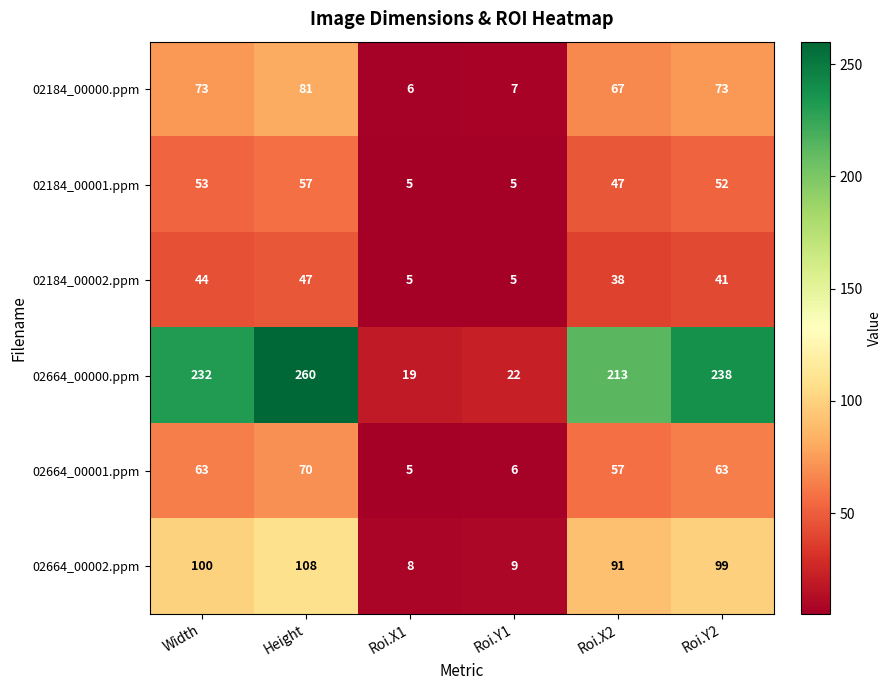

What is the difference between the 02664_00002.ppm values at Roi.Y2 and Height?

9